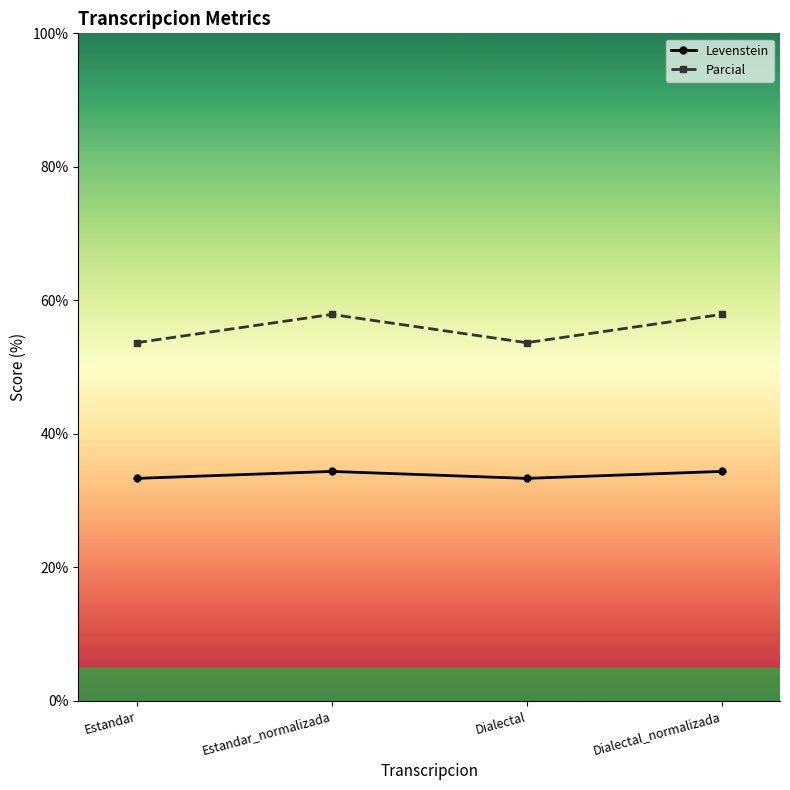

Does the chart display data point markers on the line(s)?

Yes